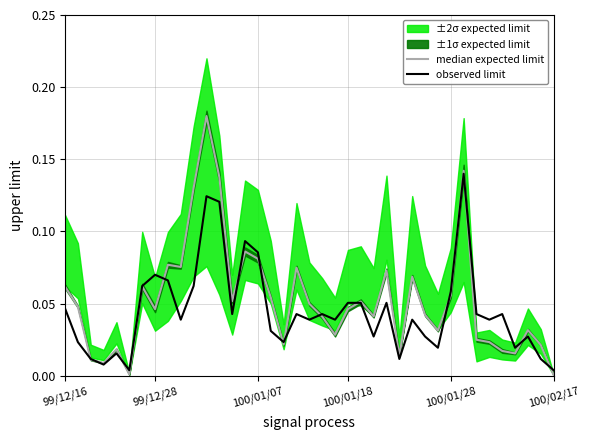

Which series changed the most between 13 and 22?

observed limit